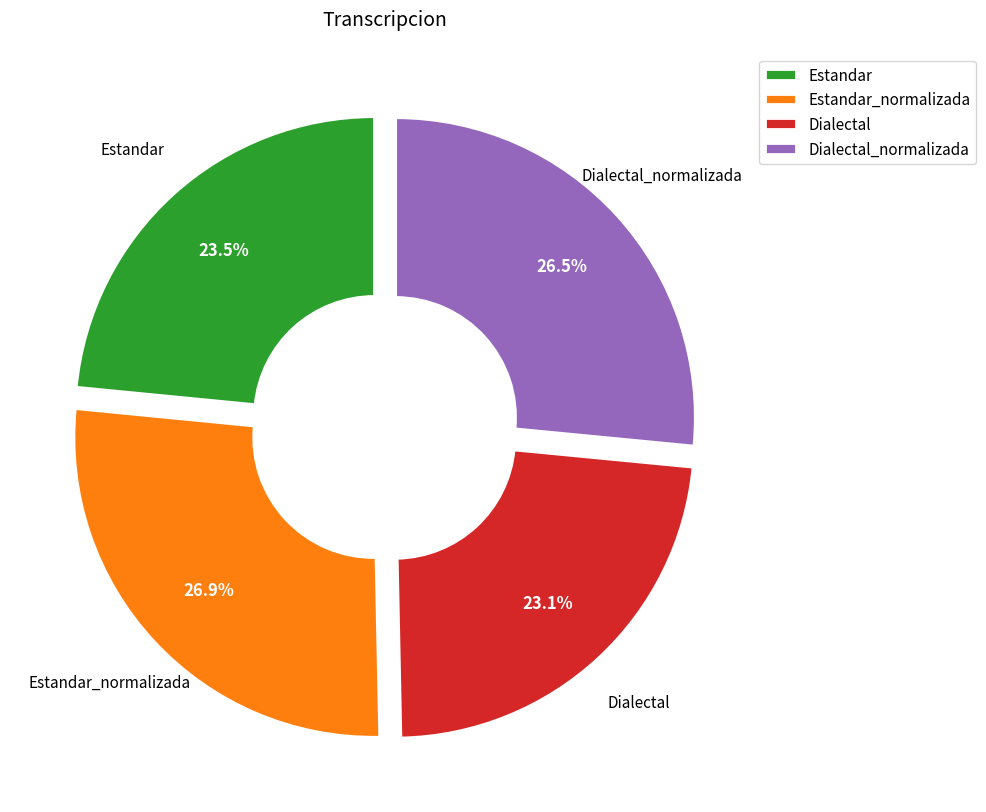

Approximately how many times larger is the value at Dialectal compared to Estandar?

1.0